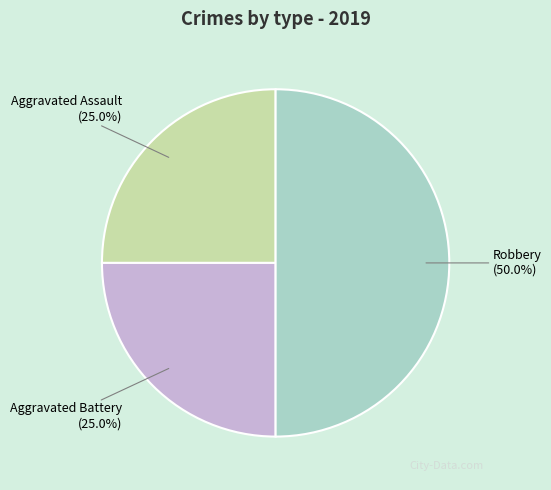

Between Aggravated Assault and Robbery, which is larger?

Robbery